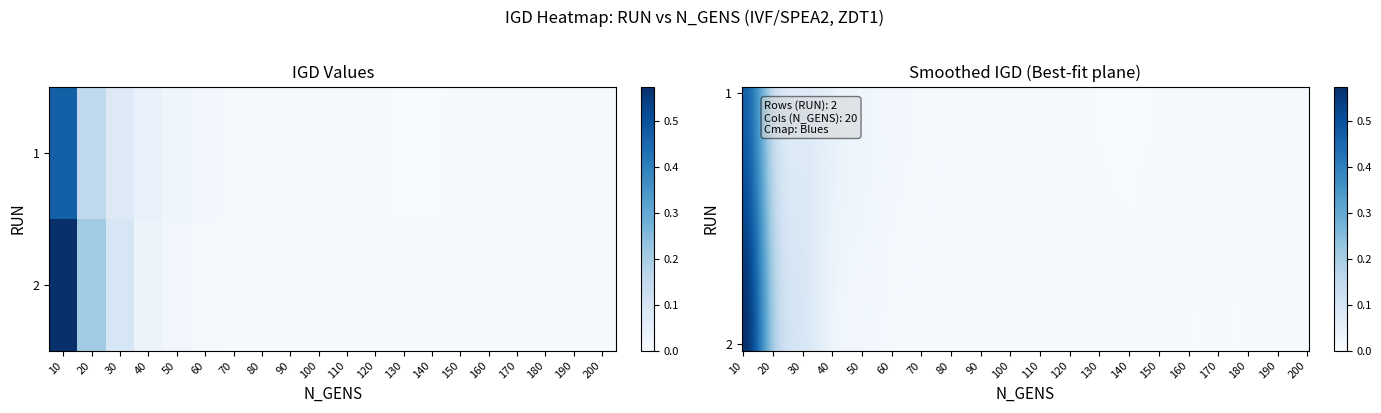

Which series has the largest total across all categories?

2